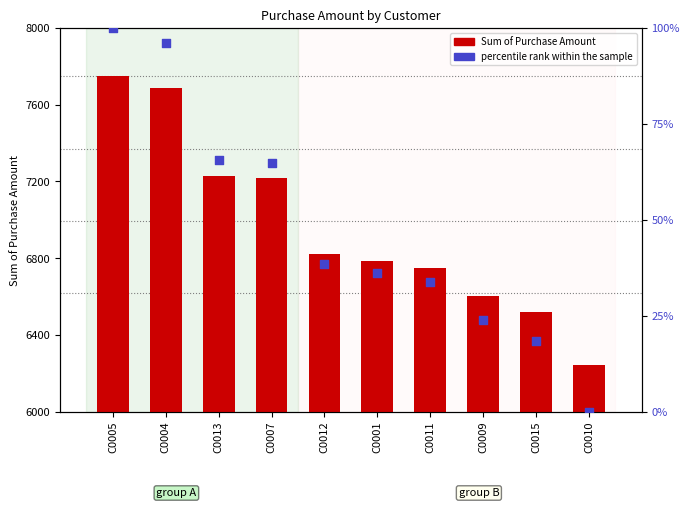

Which series contains the lowest Y value?

percentile rank within the sample